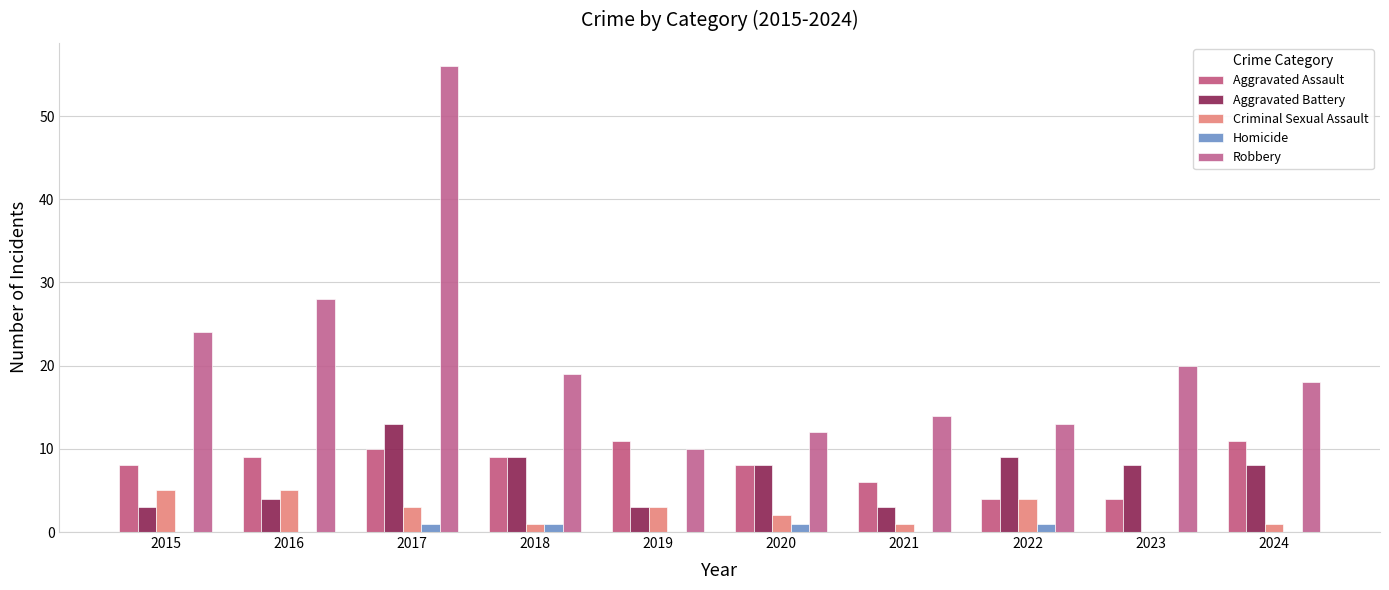

True or false: Aggravated Battery has a value of 11 at 2024.

False